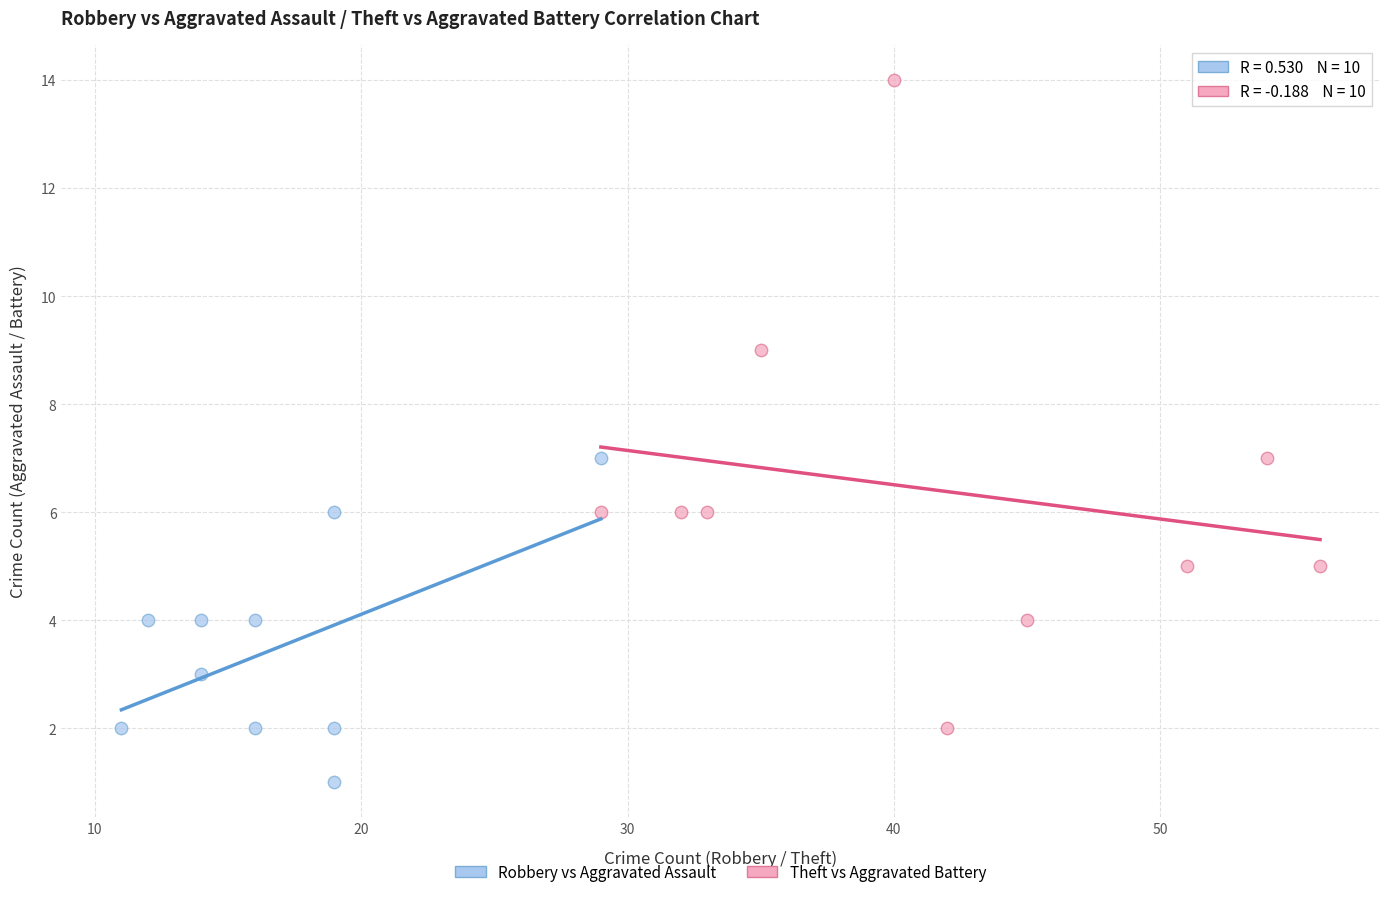

Which series reaches the minimum Y coordinate?

Robbery vs Aggravated Assault